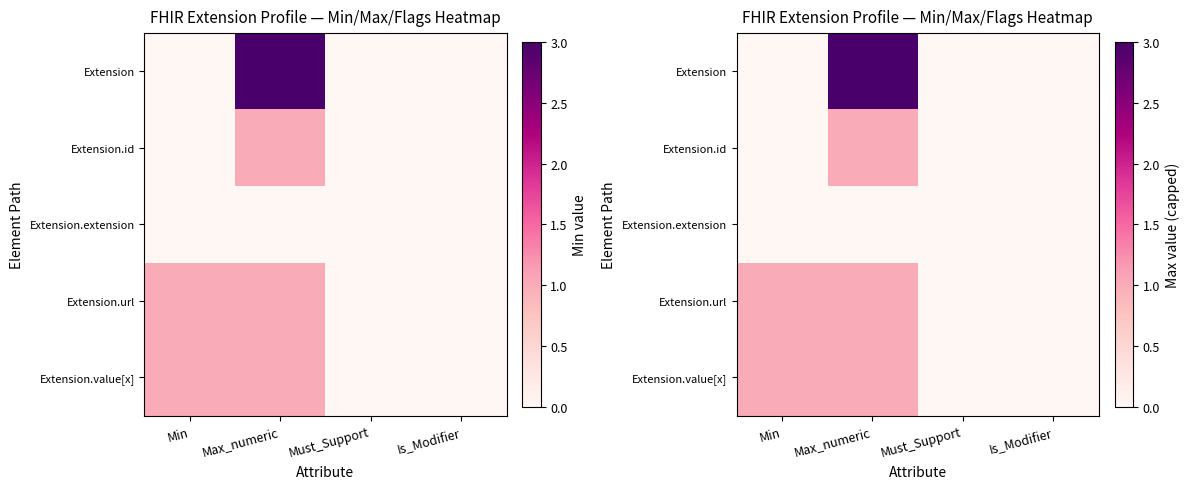

What is the difference between the maximum and second lowest values in the Extension series?

3